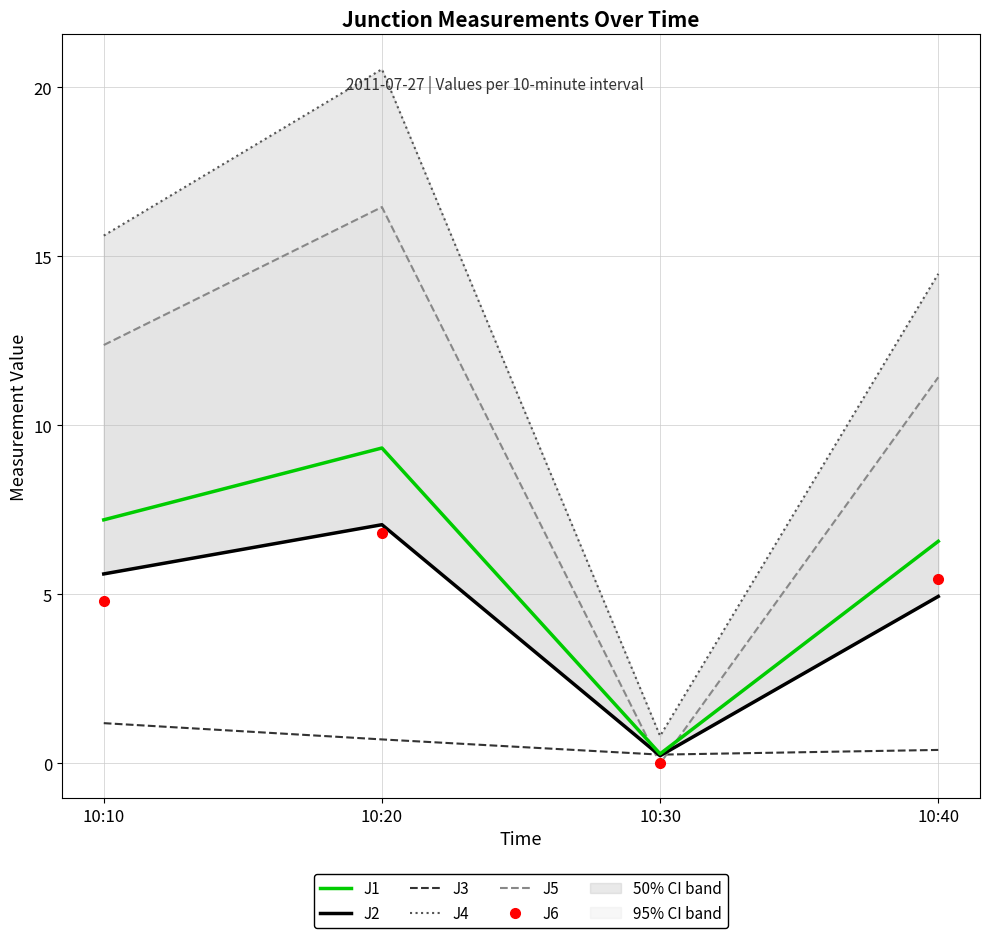

At which label does J2 reach its peak?

10:20